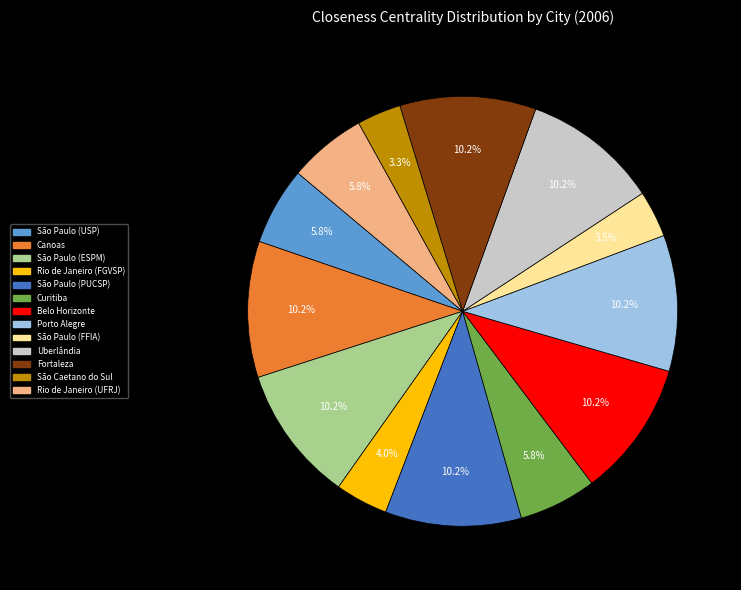

Is there a majority slice in this chart?

No